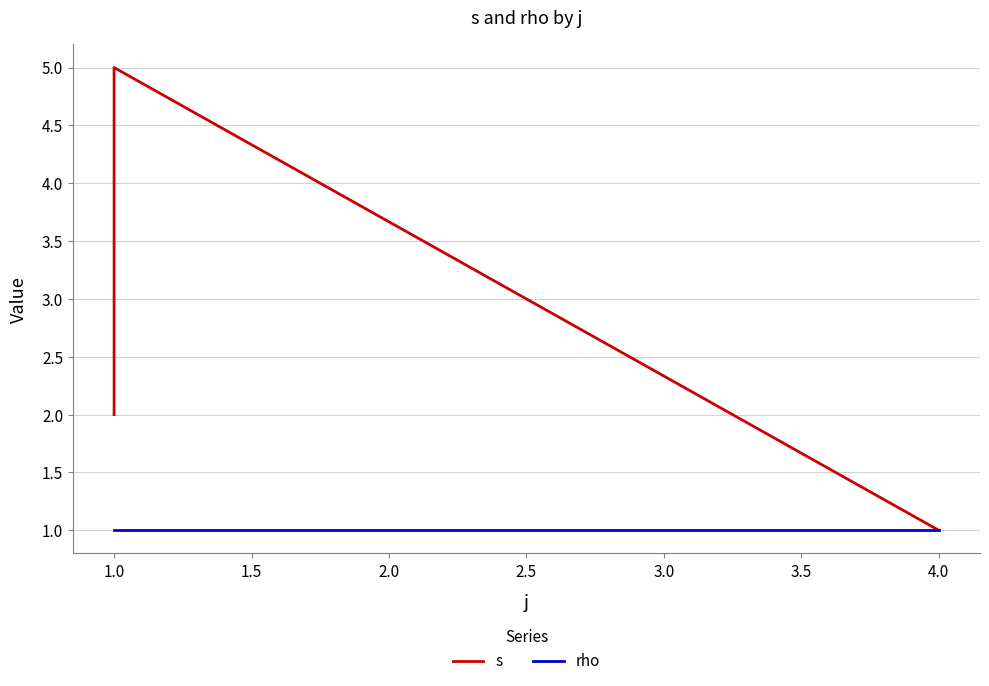

At 1.0, list the series in order from largest to smallest.

s, rho